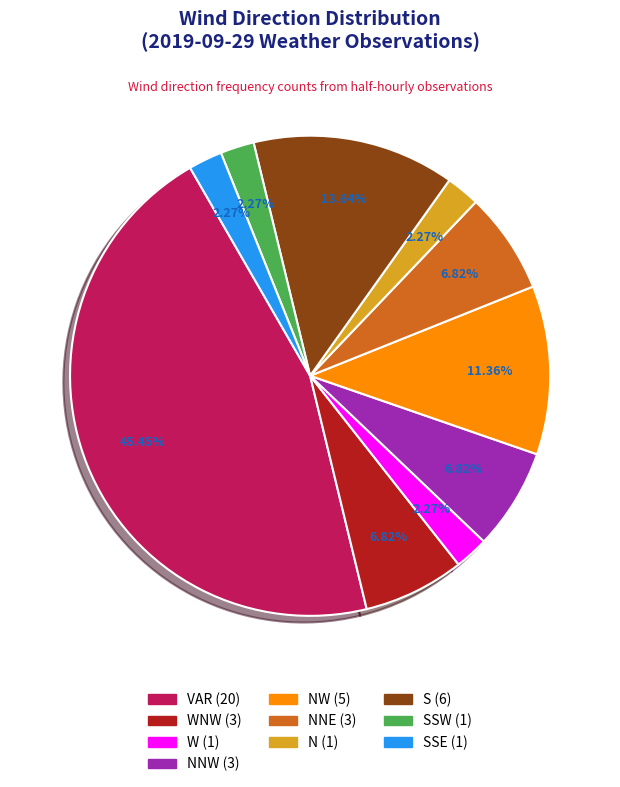

Is there a majority slice in this chart?

No